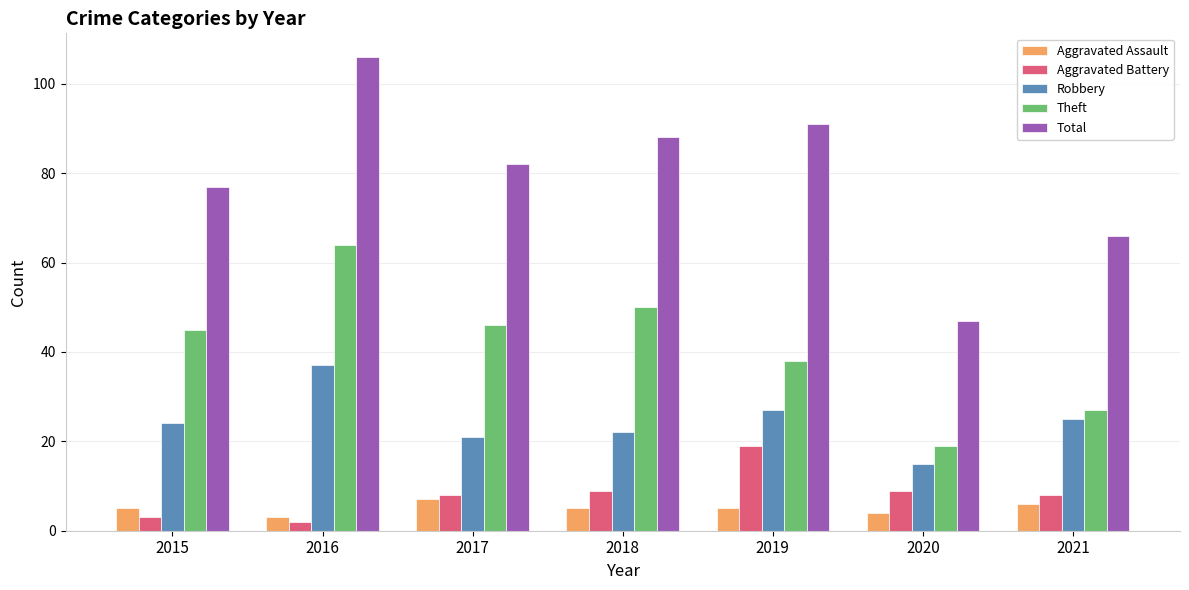

How many groups of bars are there?

7